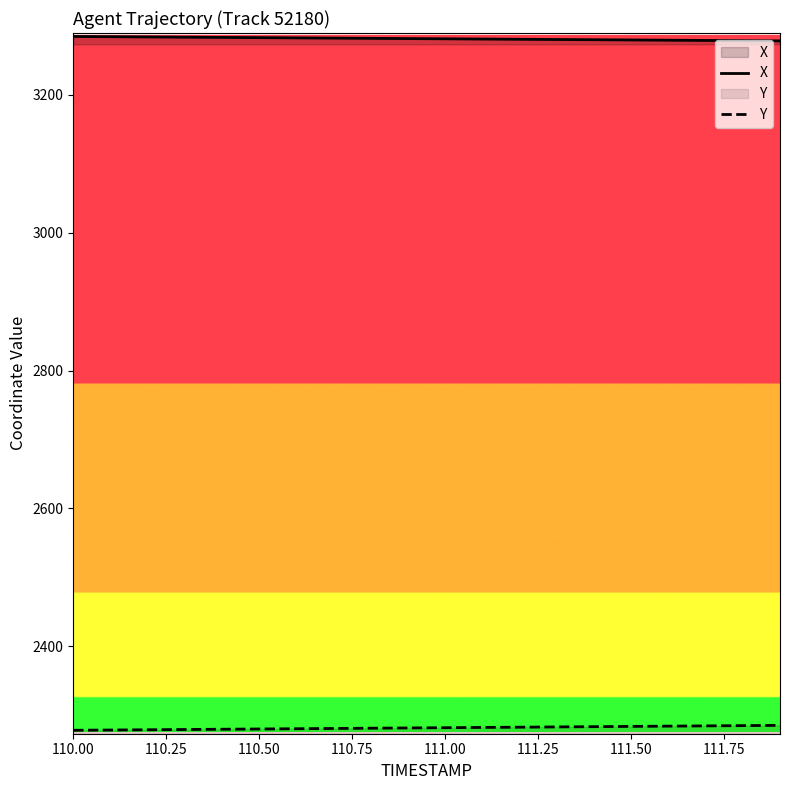

Which label corresponds to the largest value in the chart?

110.00